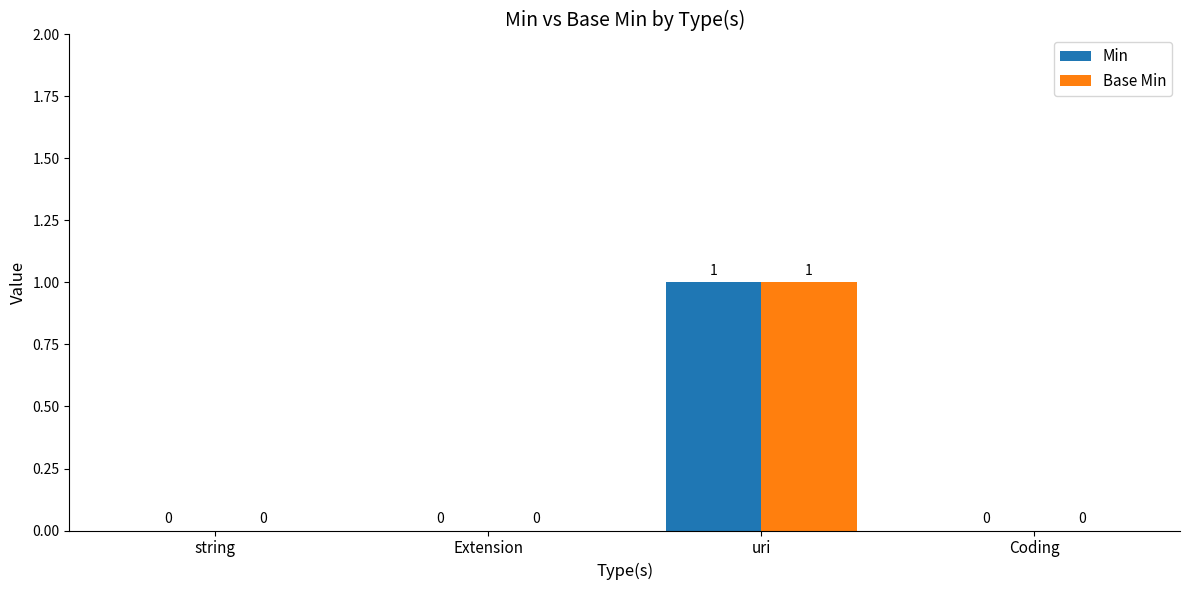

Reading left to right, extract all data points from this chart.

Min: 0	0	1	0
Base Min: 0	0	1	0